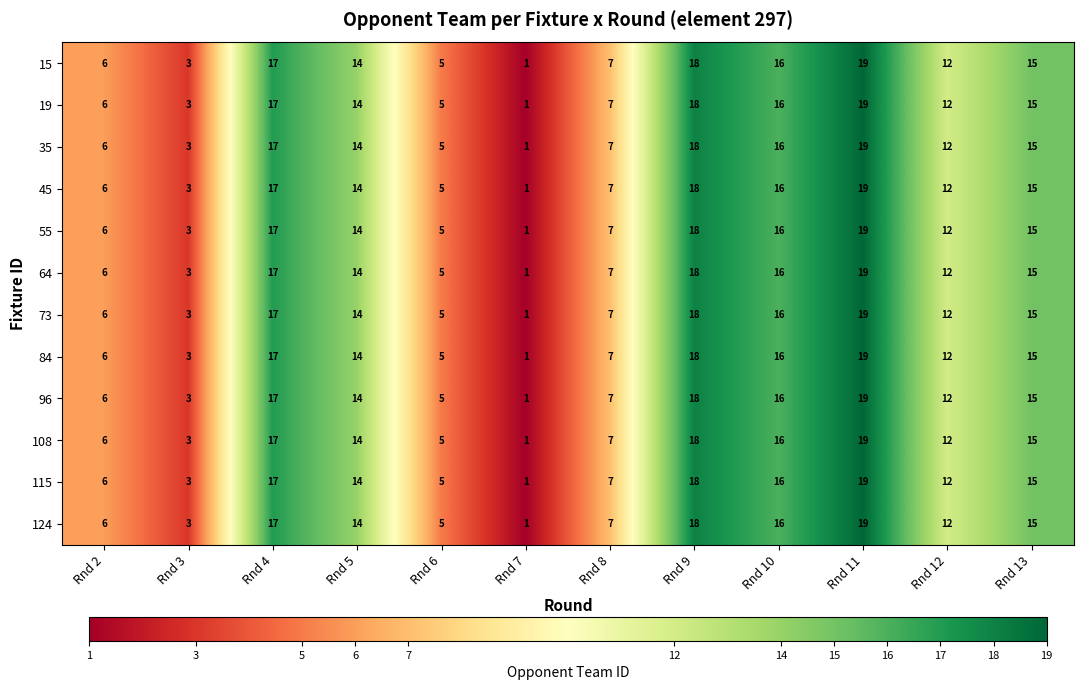

Rank the categories by 108 value from highest to lowest.

Rnd 11, Rnd 9, Rnd 4, Rnd 10, Rnd 13, Rnd 5, Rnd 12, Rnd 8, Rnd 2, Rnd 6, Rnd 3, Rnd 7